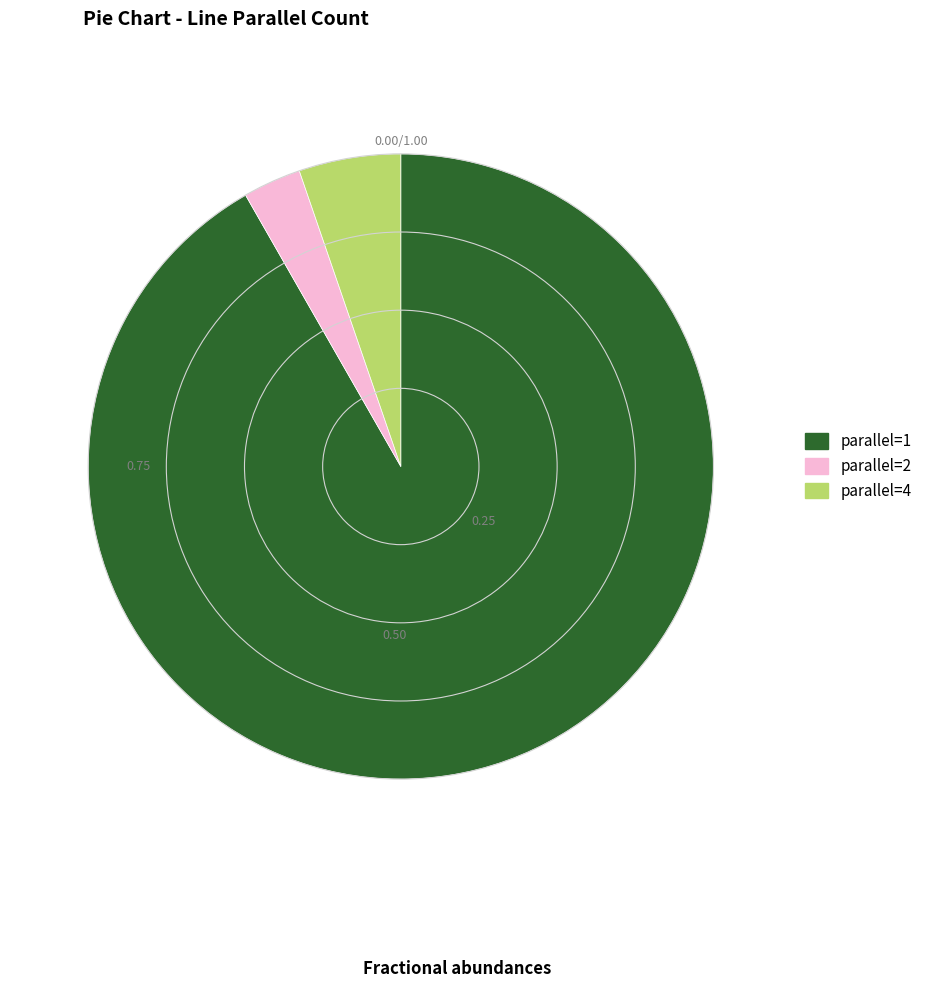

Combined, do parallel=2 and parallel=1 account for over 50%?

Yes